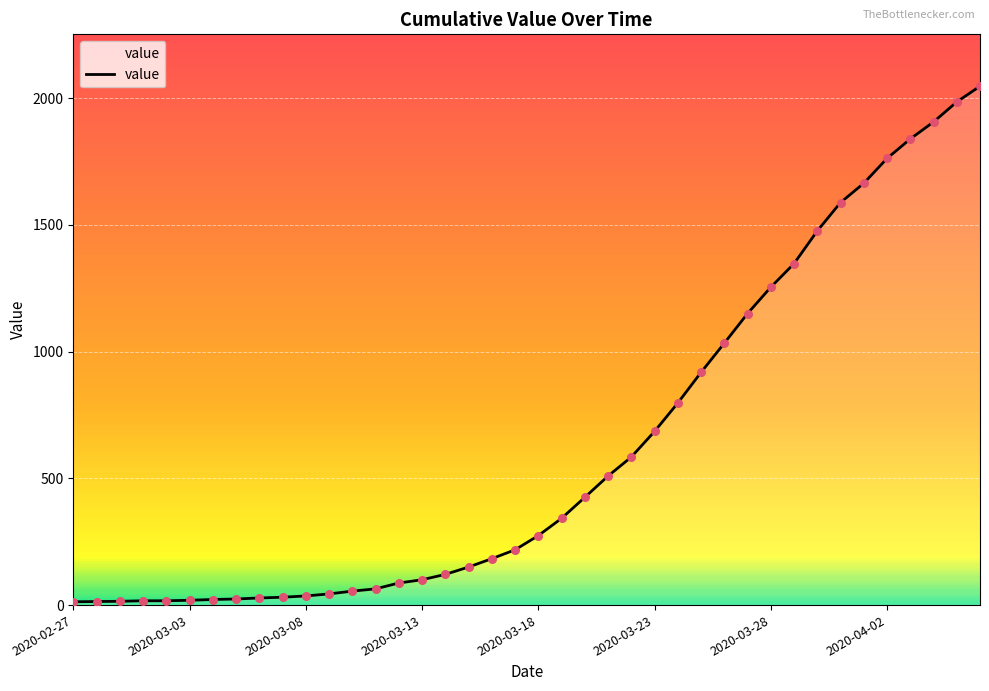

What is the difference between the maximum and minimum values?

2034